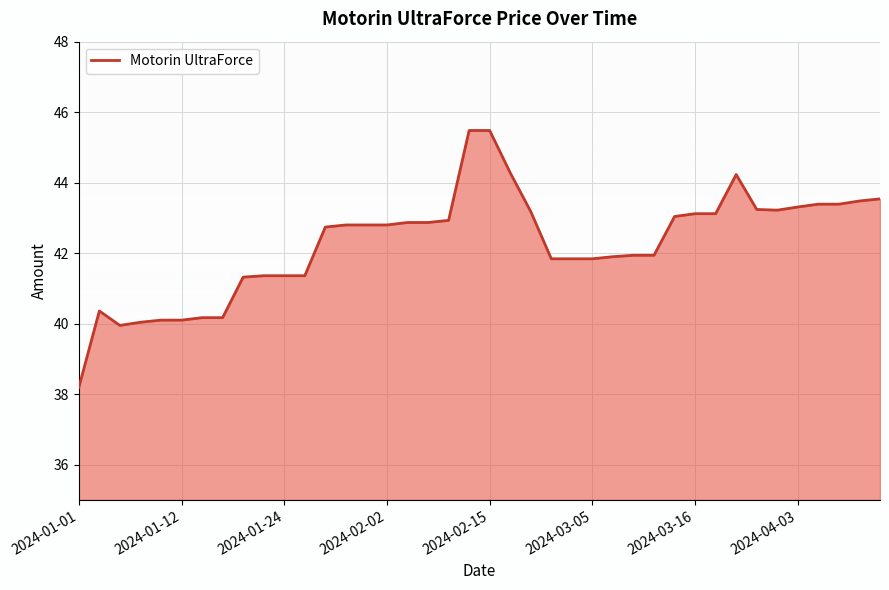

Count the number of categories in the chart.

40